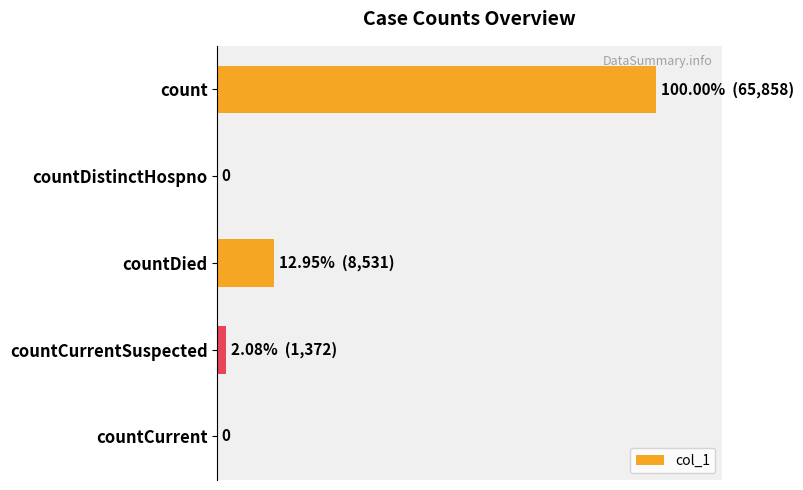

Are the bars horizontal?

Yes